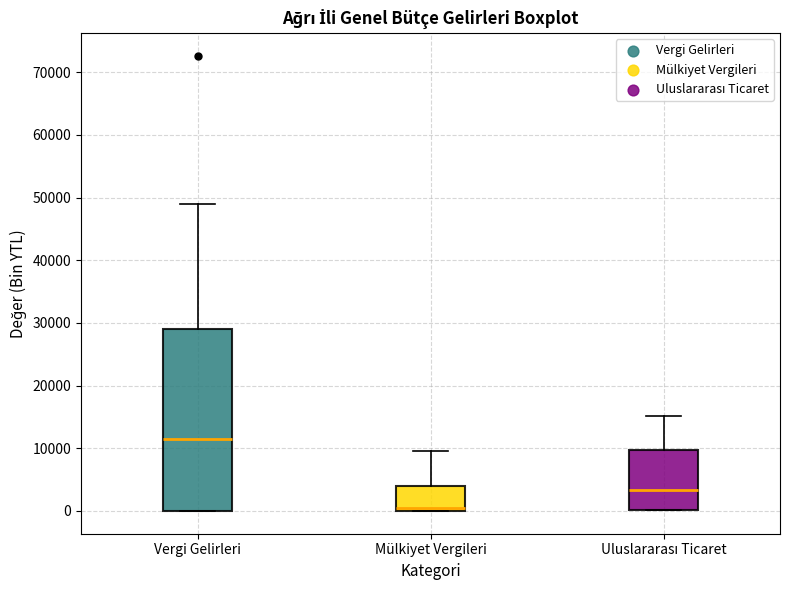

Reading left to right, read every box against the y-axis: the position of its median line, the range the box covers, and the ends of its whiskers. The values are not printed on the chart, so give them approximately, as read against the axis.

Vergi Gelirleri: median 11000, box 0 to 29000, whiskers 0 to 49000
Mülkiyet Vergileri: median 0 (just above the box's lower edge), box 0 to 4000, whiskers 0 to 10000
Uluslararası Ticaret: median 3000, box 0 to 10000, whiskers 0 to 15000